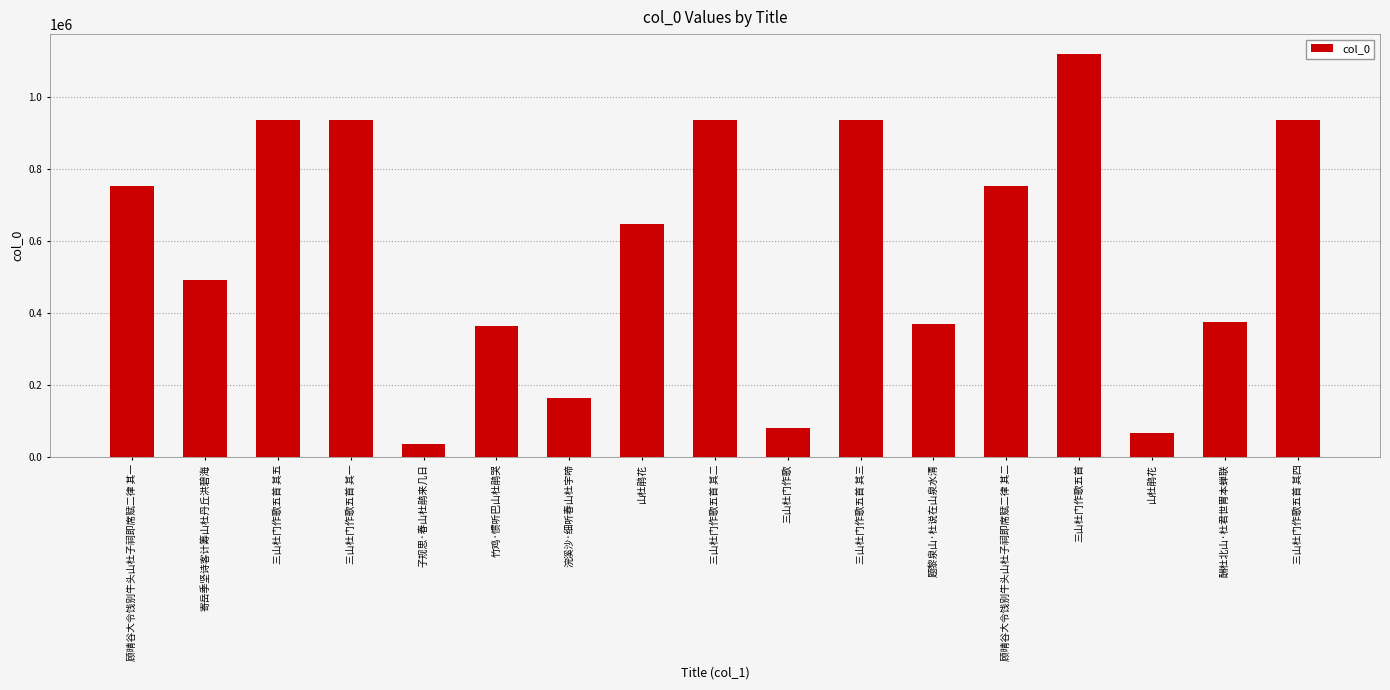

Count the number of data series in this chart.

1